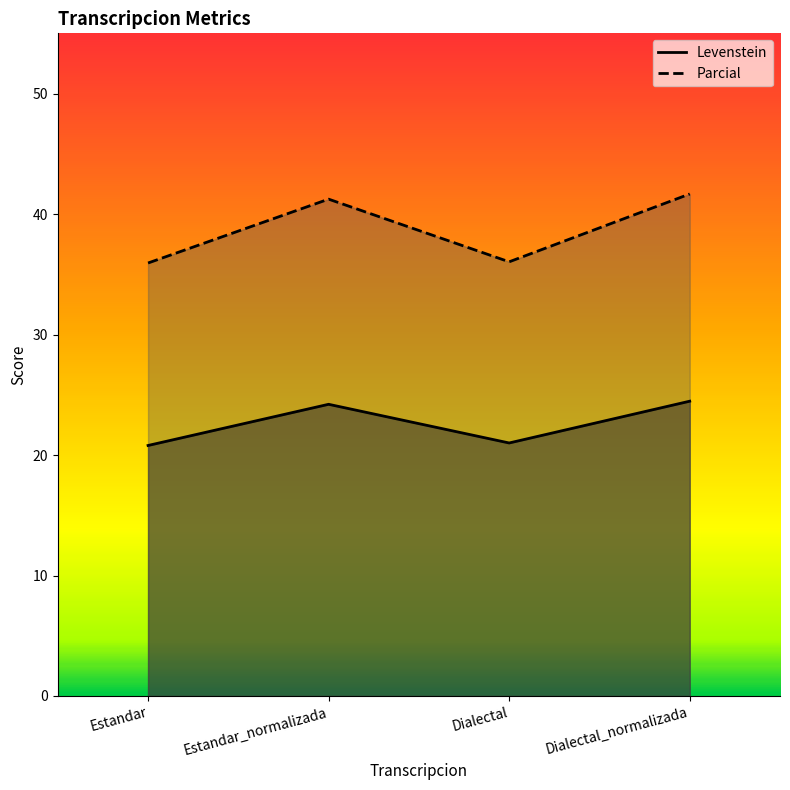

Reading left to right, list all the values displayed in this chart.

Levenstein: Estandar=20.8	Estandar_normalizada=24.2	Dialectal=21.0	Dialectal_normalizada=24.5
Parcial: Estandar=35.9	Estandar_normalizada=41.2	Dialectal=36.0	Dialectal_normalizada=41.7